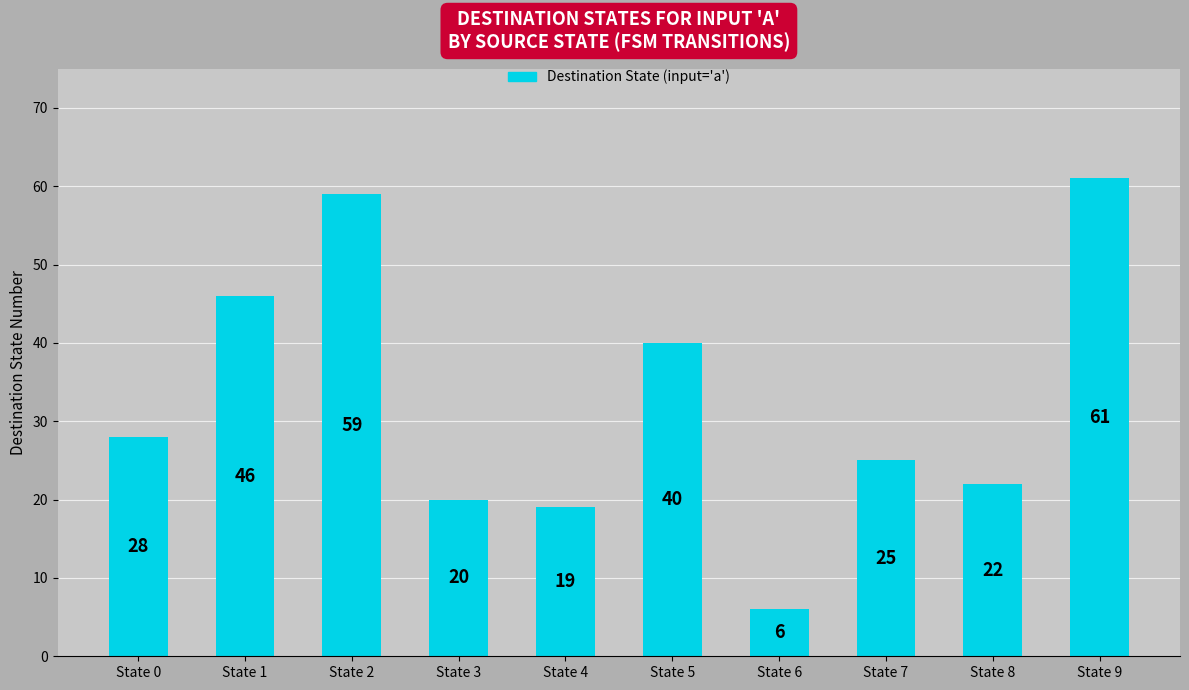

Reading right to left, what are all the values shown in this chart?

State 9=61	State 8=22	State 7=25	State 6=6	State 5=40	State 4=19	State 3=20	State 2=59	State 1=46	State 0=28